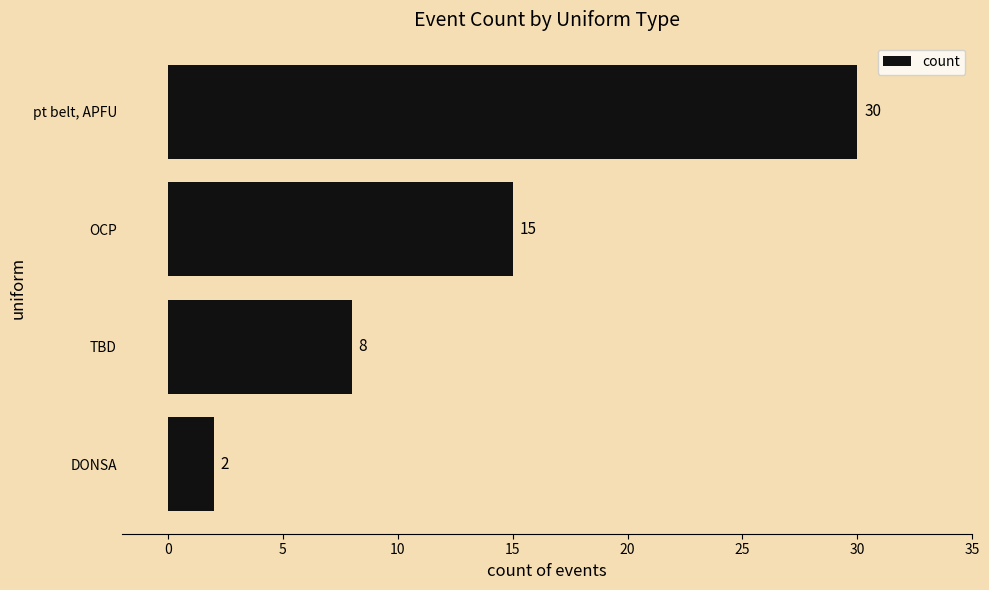

What is the greatest value displayed?

30